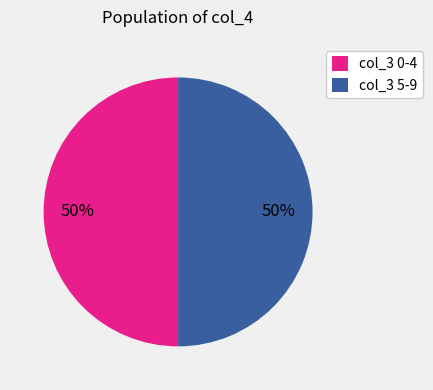

Do col_3 5-9 and col_3 0-4 together represent more than half of the pie?

Yes